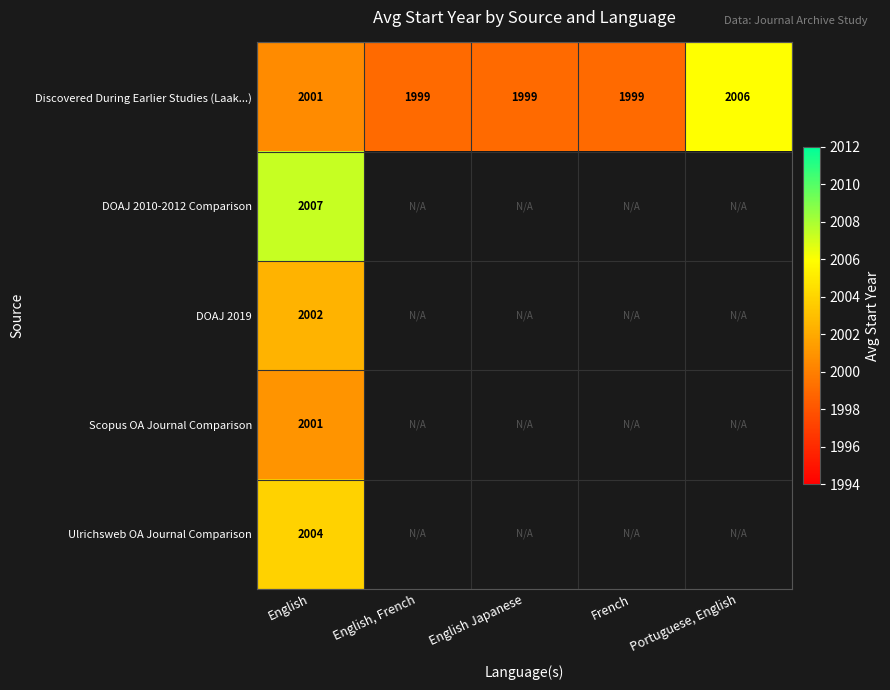

How many distinct data groups are displayed?

5